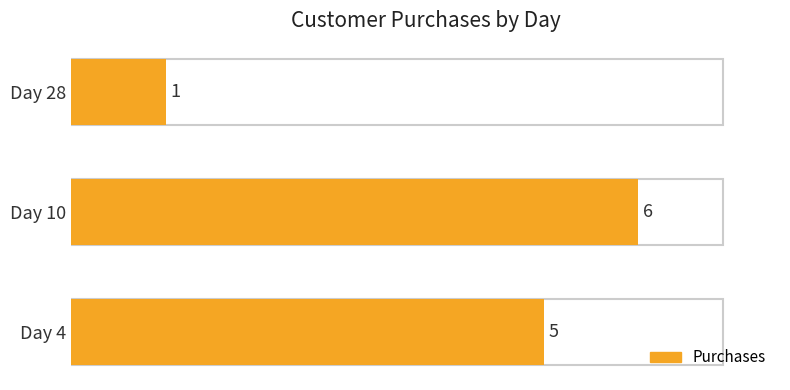

List the labels in order of value, largest first.

Day 10, Day 4, Day 28